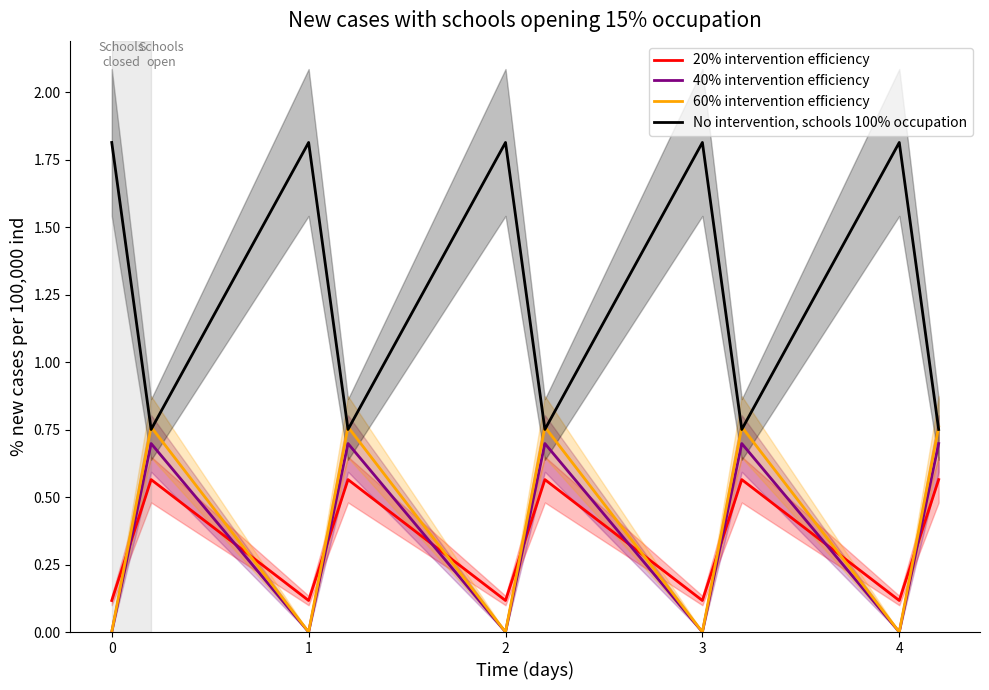

After their last crossing, which series has the higher values: 60% intervention efficiency or No intervention, schools 100% occupation?

60% intervention efficiency